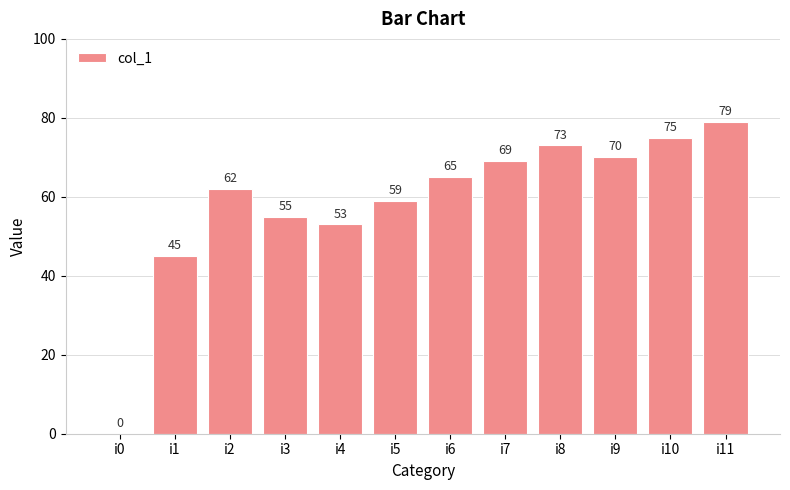

At which label is the value closest to 39?

i1